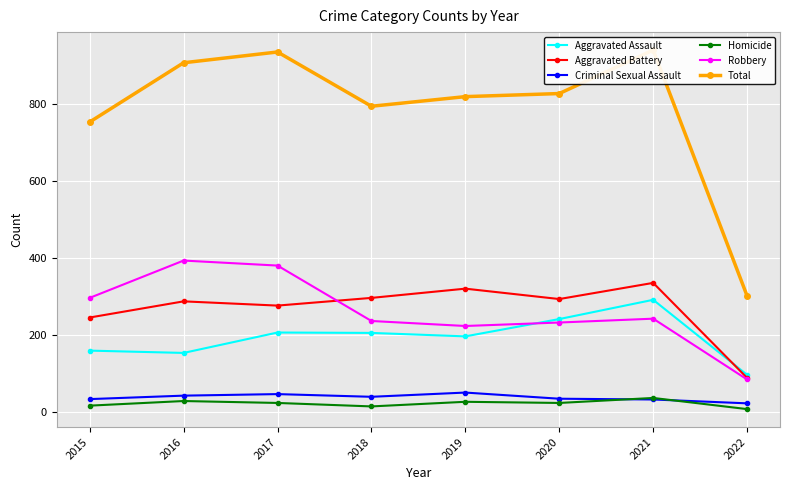

Is it true that Total equals 642 at 2021?

False